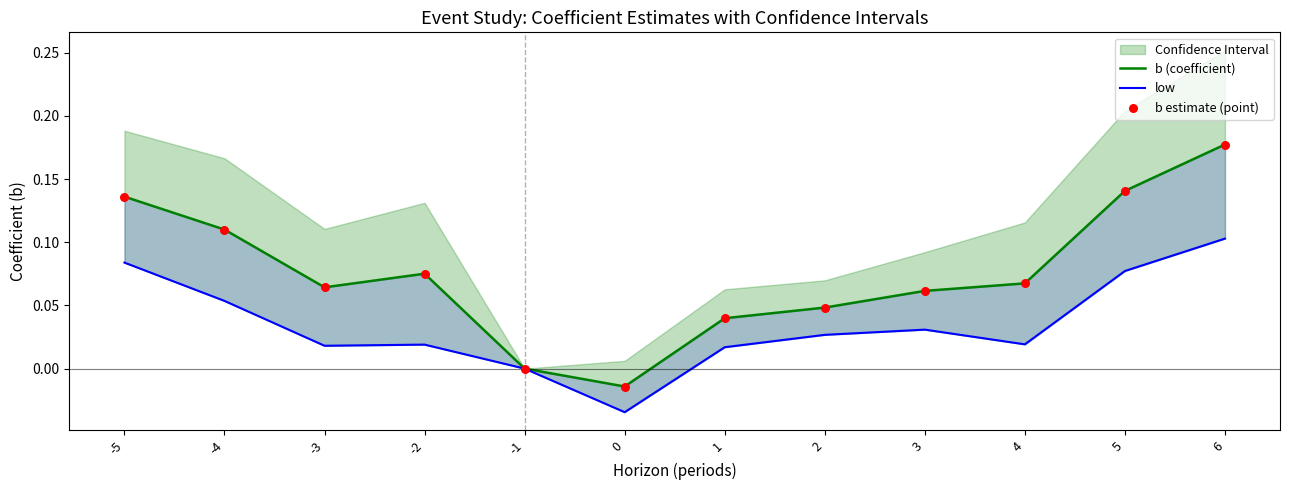

Which series has the widest spread of Y values?

b (coefficient)